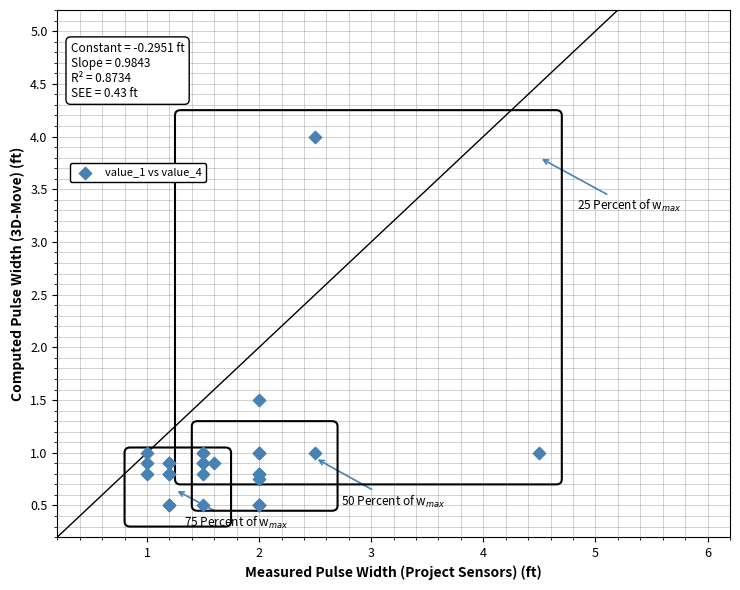

What Y value in the scatter plot is closest to 2?

1.5